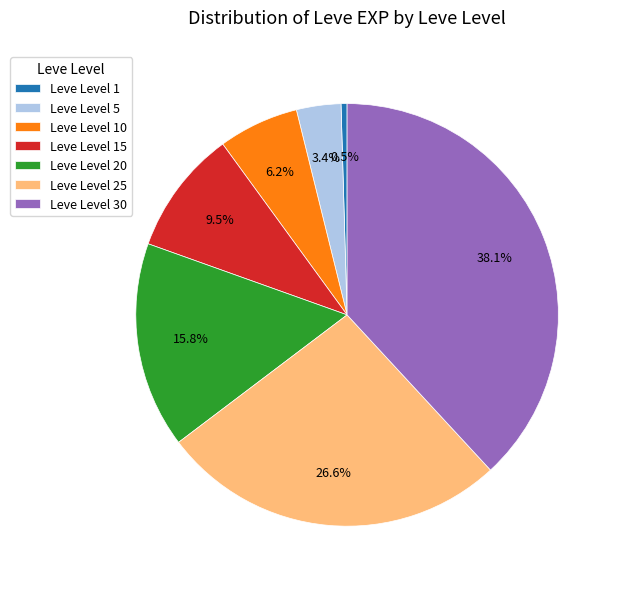

What is the smallest slice in the pie chart?

Leve Level 1